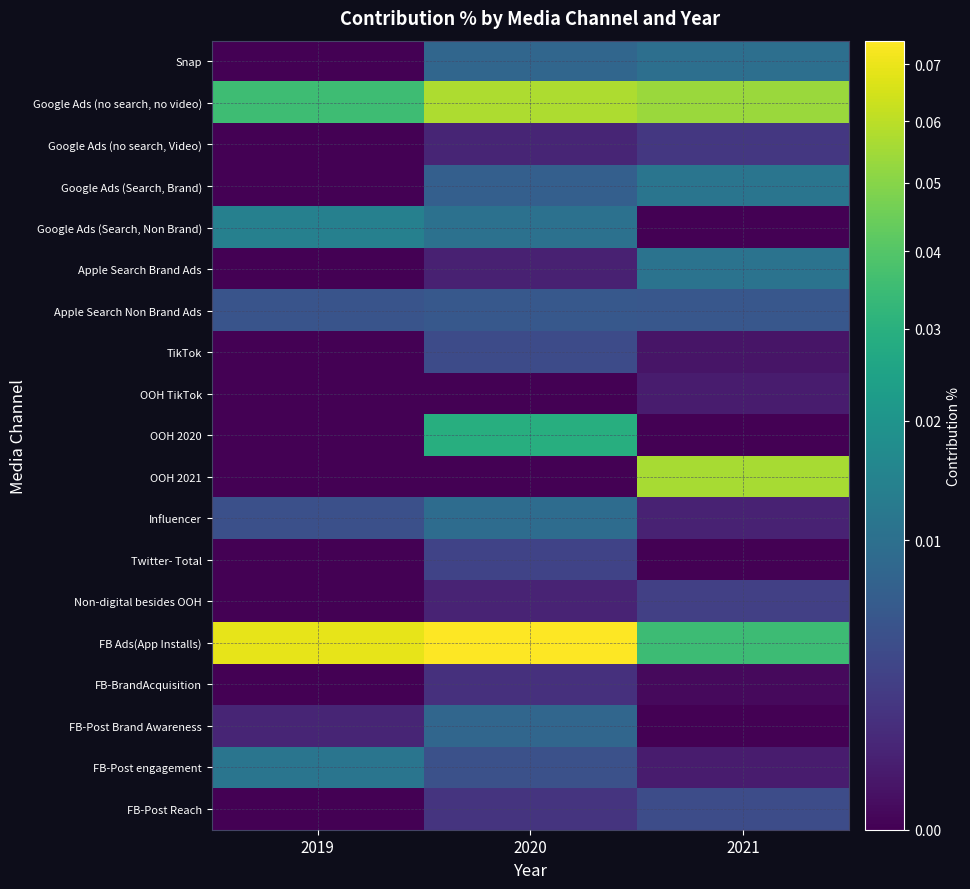

Which series has the widest spread of values?

OOH 2021